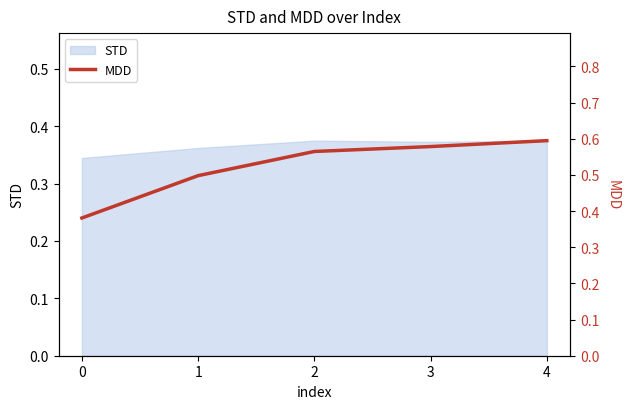

At which category does the chart reach its peak across all series?

4